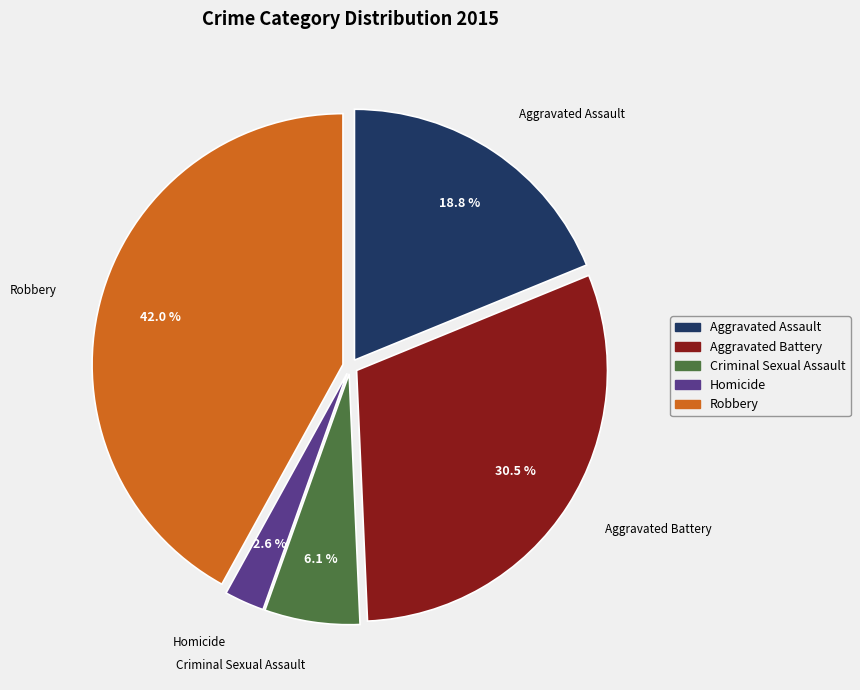

The Criminal Sexual Assault slice represents 1% of the pie. True or false?

False